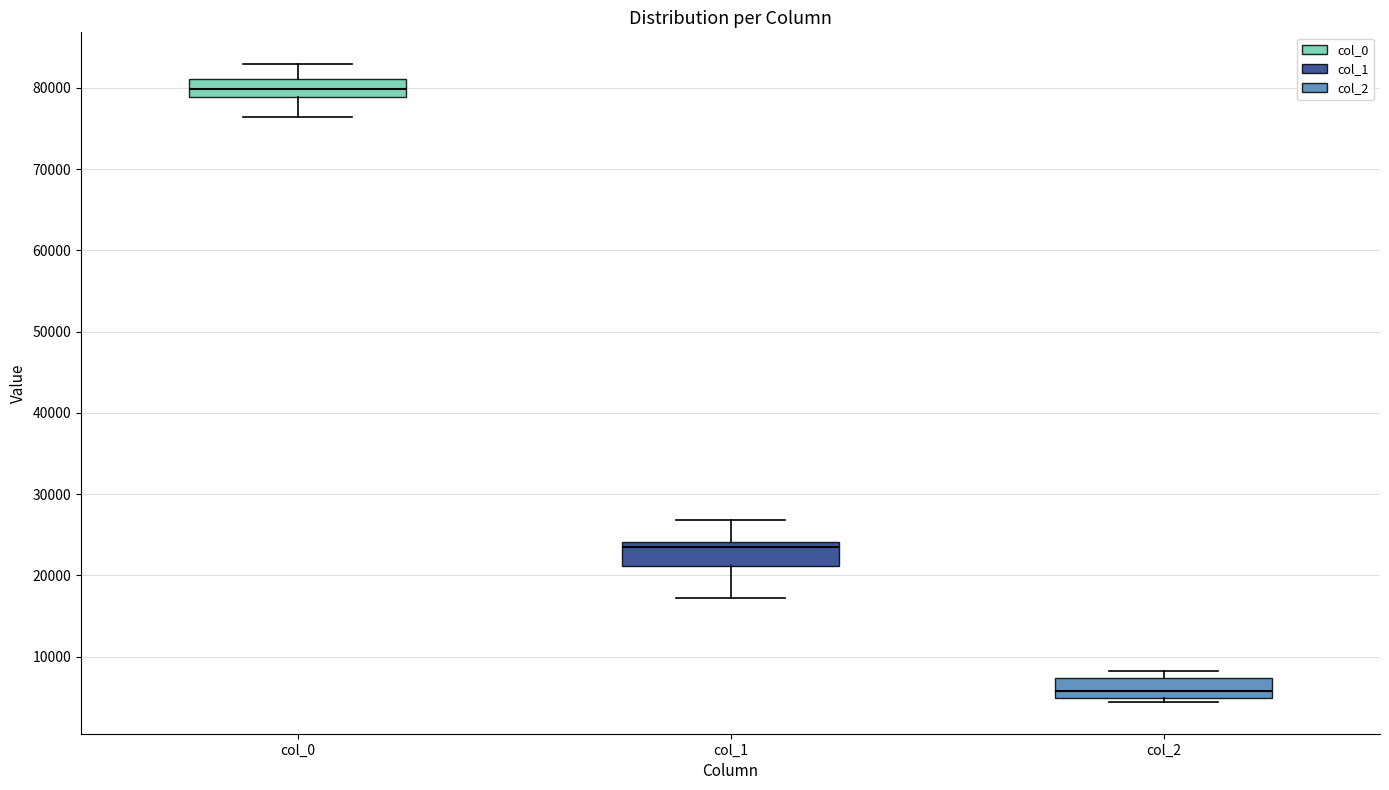

Reading left to right, transcribe this box plot: for each box, give where its median line is, the range the box spans, and where its two whiskers end, as read against the y-axis. The values are not printed on the chart, so give them approximately, as read against the axis.

col_0: median 80000, box 79000 to 81000, whiskers 76000 to 83000
col_1: median 23000, box 21000 to 24000, whiskers 17000 to 27000
col_2: median 6000, box 5000 to 7000, whiskers 4000 to 8000